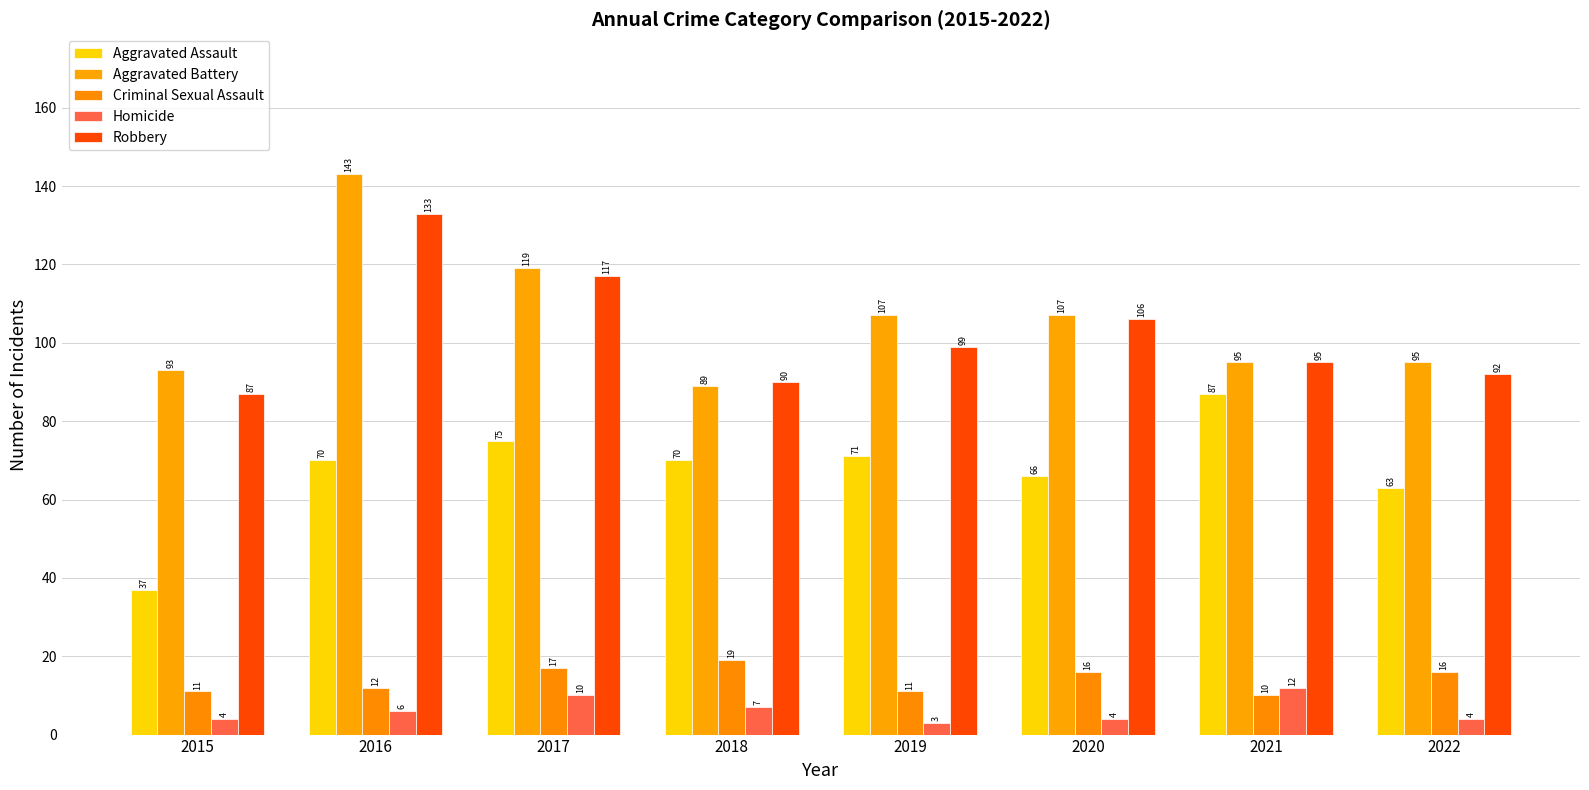

Which series has the largest total across all categories?

Aggravated Battery